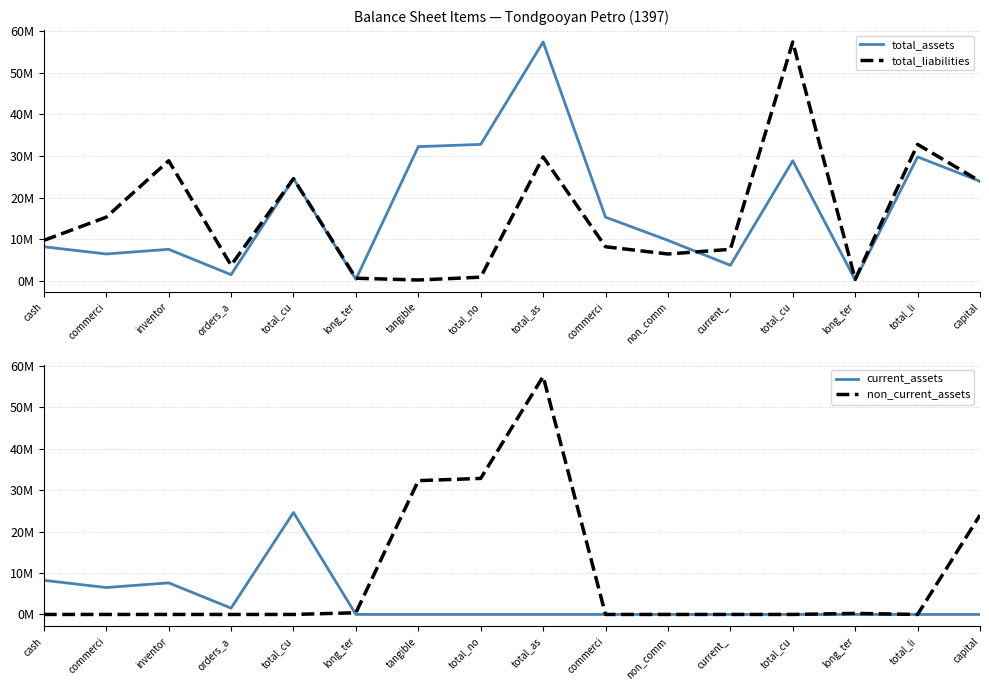

How many data points in total_liabilities are above 9?

8